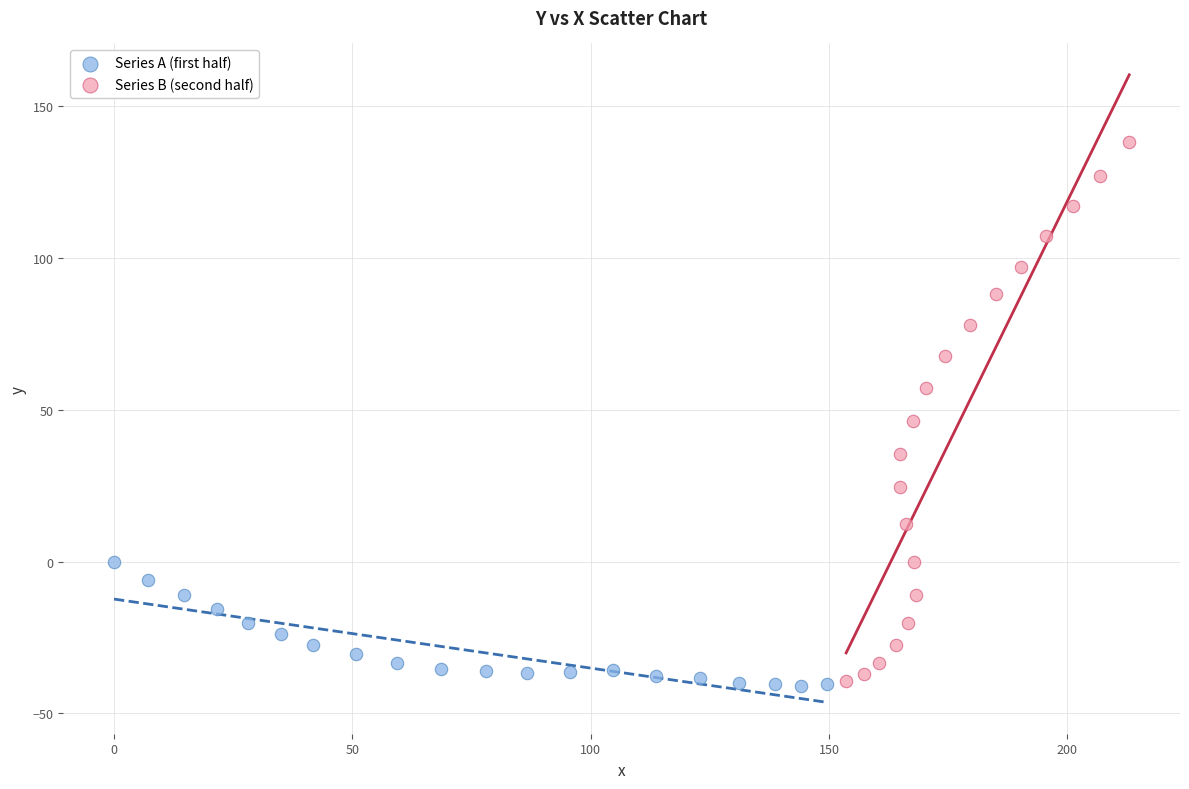

Which series reaches the maximum Y coordinate?

Series B (second half)